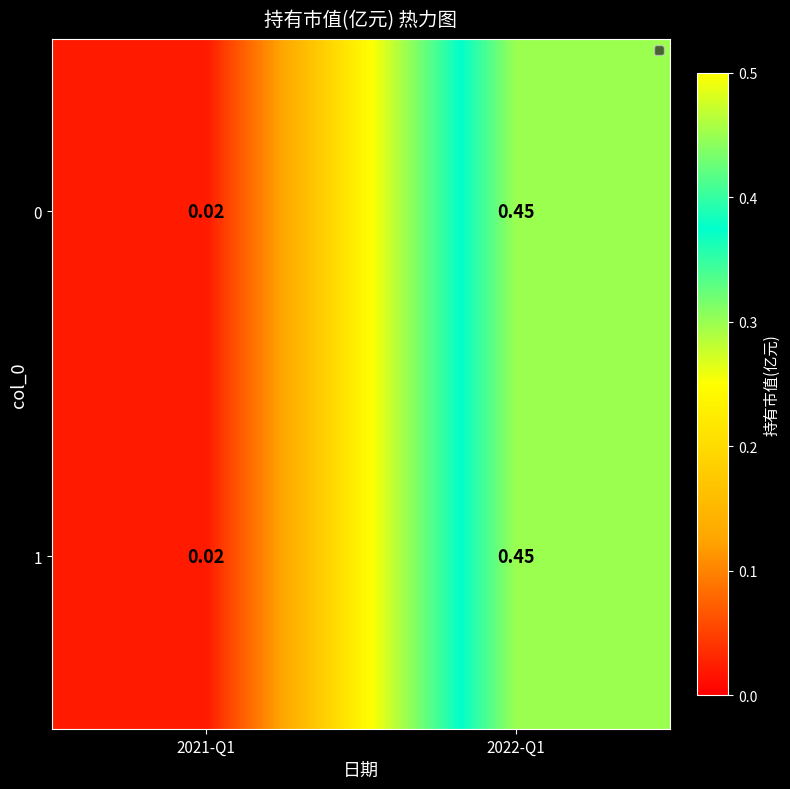

Is the value of 1 at 2021-Q1 greater than the value of 0 at 2022-Q1?

No